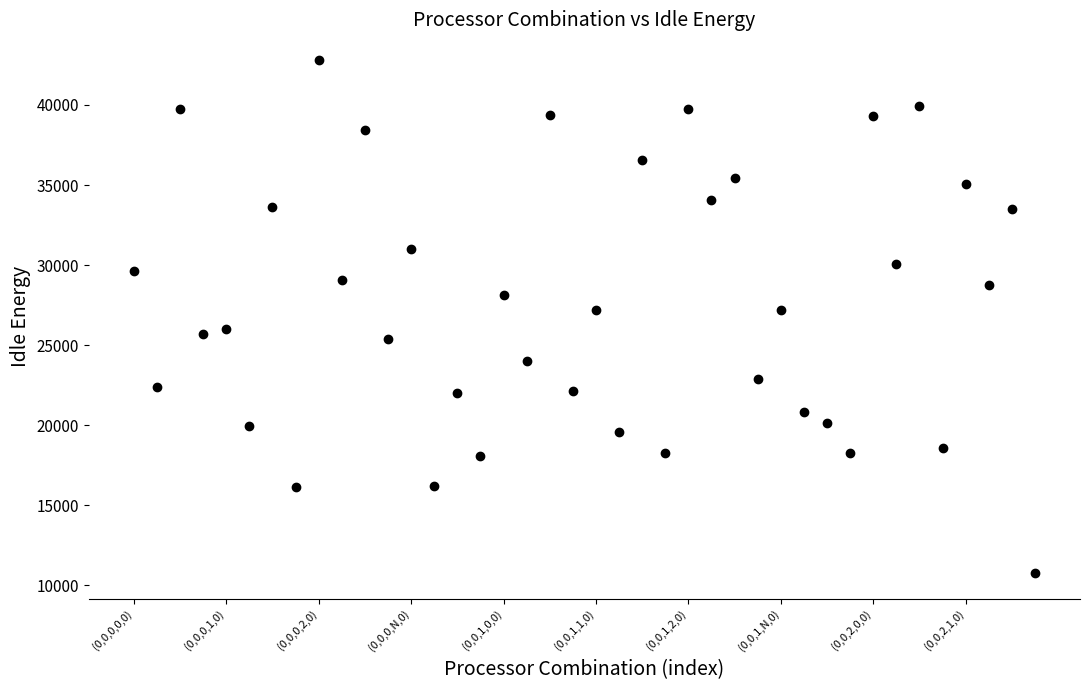

What is the range of Y values (max minus min)?

32055.3